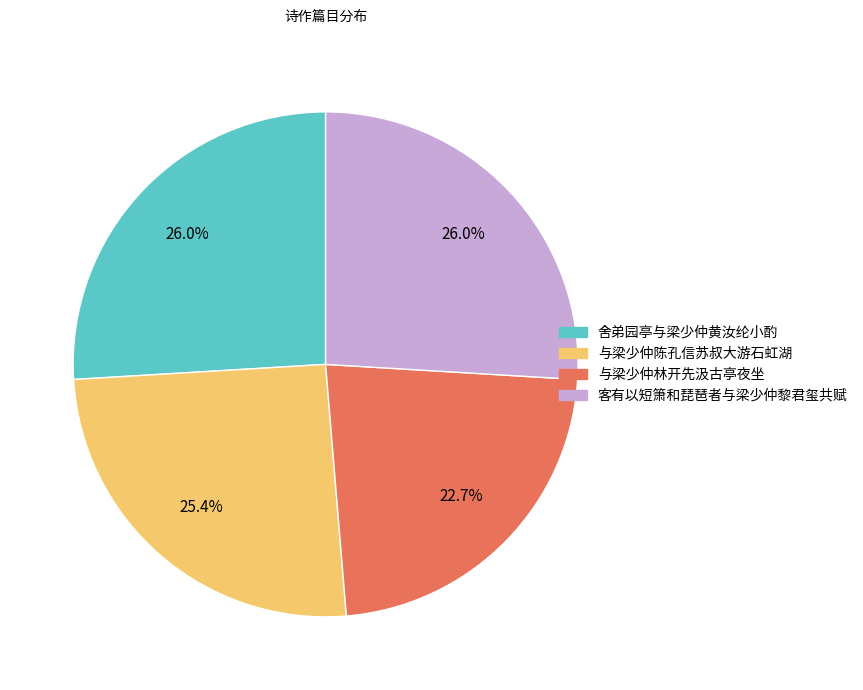

What is the ratio of the value at 客有以短箫和琵琶者与梁少仲黎君玺共赋 to the value at 与梁少仲林开先汲古亭夜坐?

1.1